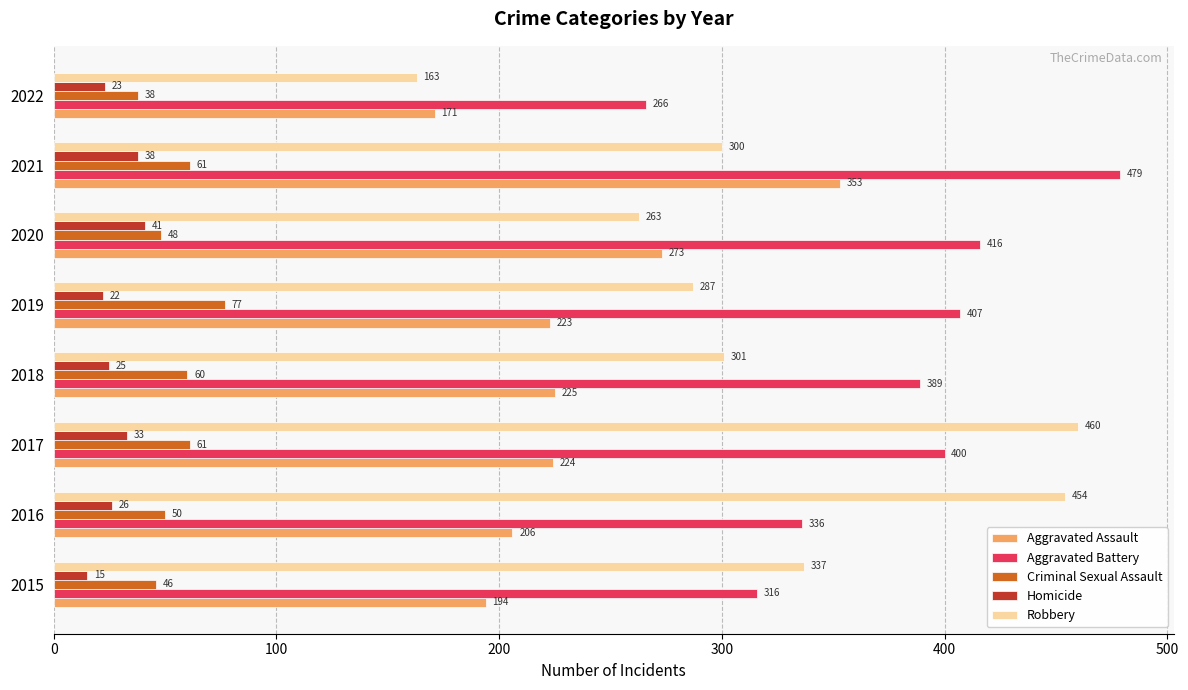

Rank the series at 2017 from highest to lowest value.

Robbery, Aggravated Battery, Aggravated Assault, Criminal Sexual Assault, Homicide